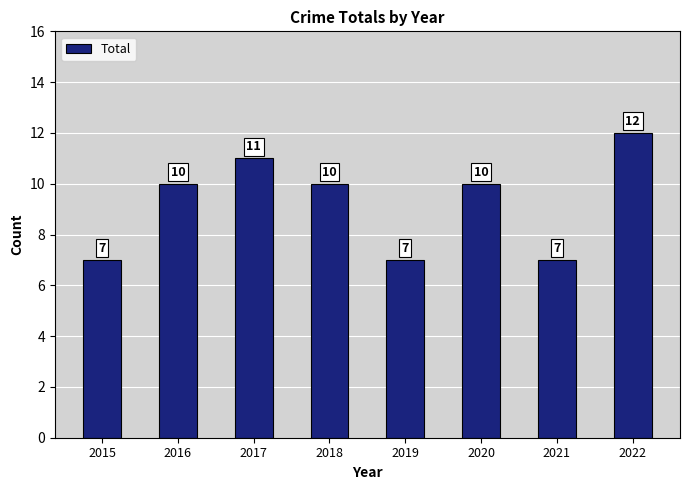

Reading right to left, transcribe all the data shown in this chart.

12	7	10	7	10	11	10	7